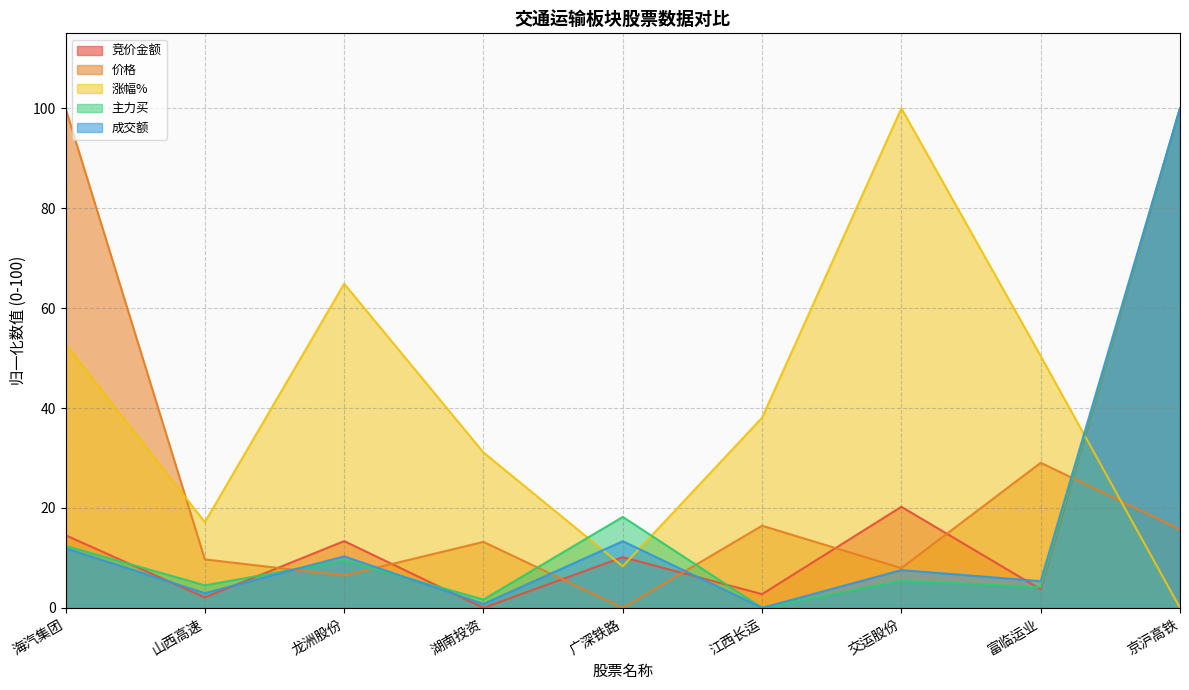

What are all the series names shown in the legend?

竞价金额, 价格, 涨幅%, 主力买, 成交额